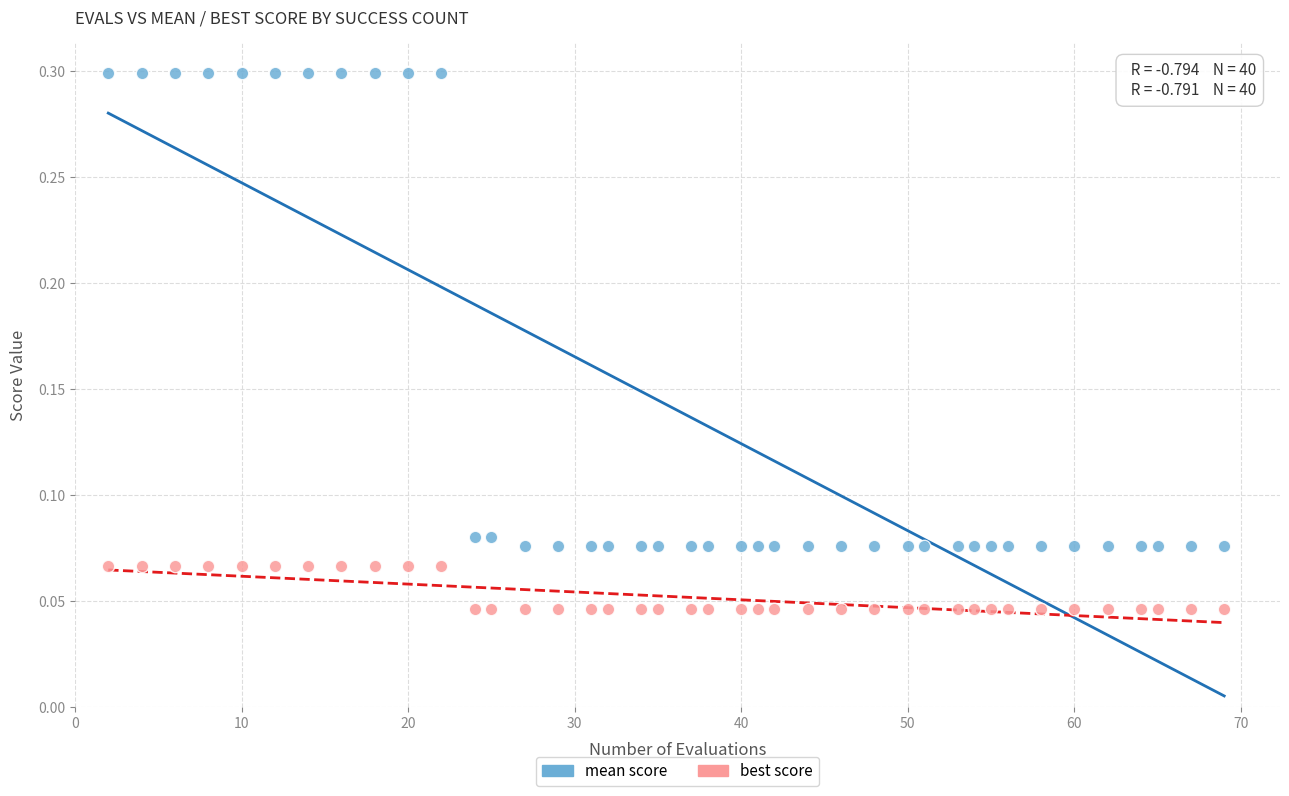

Which series reaches the maximum Y coordinate?

mean score